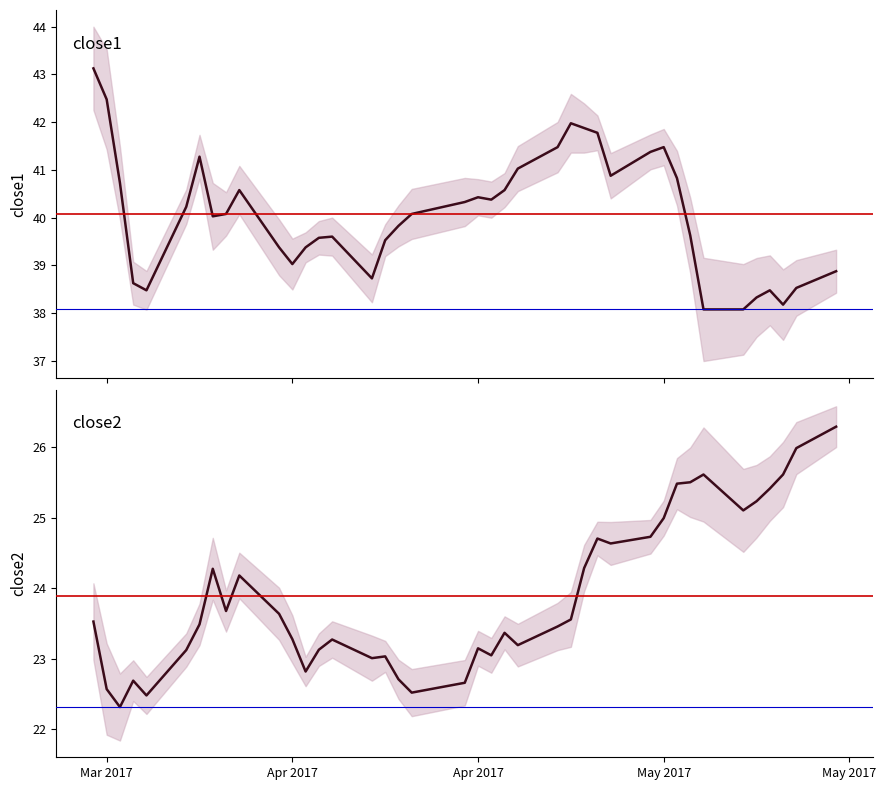

Is it true that close1 equals 55.2 at May 2017?

False